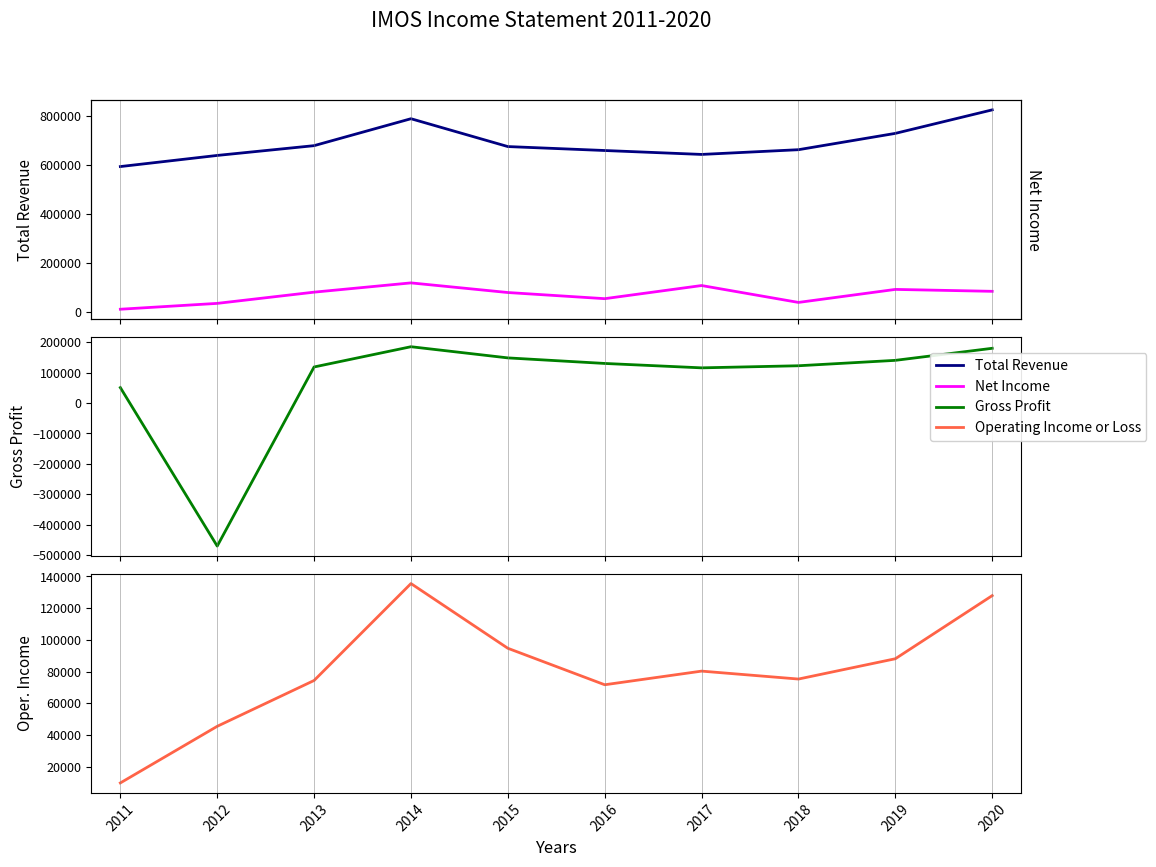

Between 2011 and 2015, which series saw the biggest shift?

Gross Profit